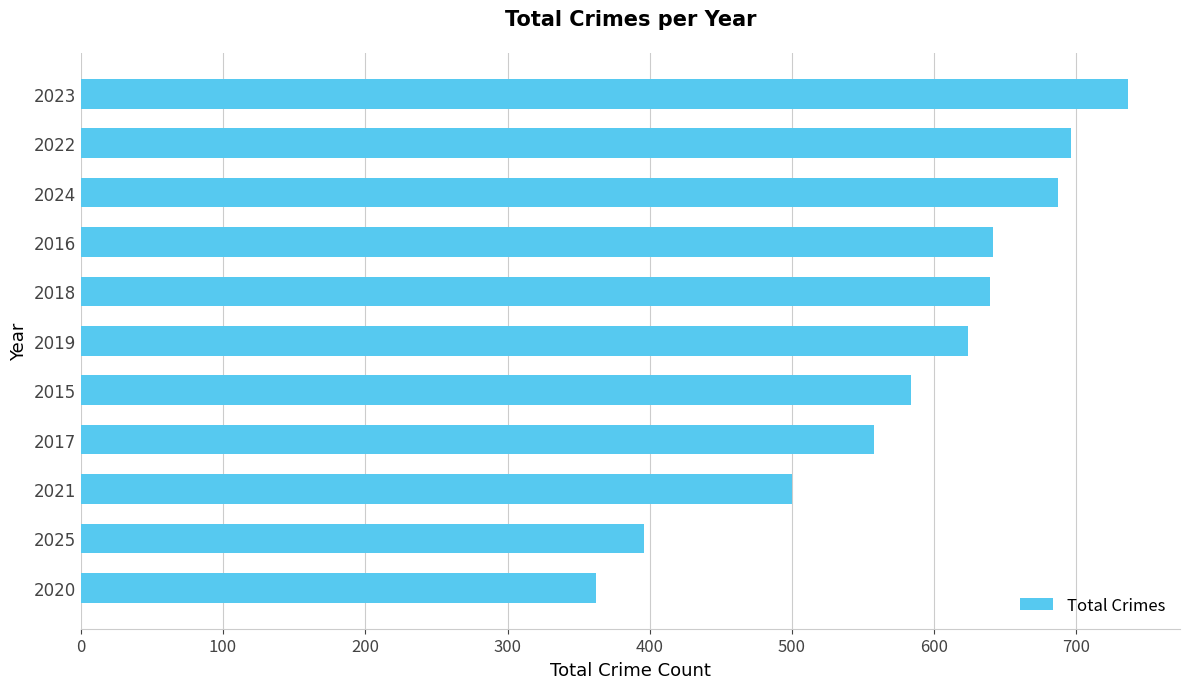

What is the sum of all values?

6423